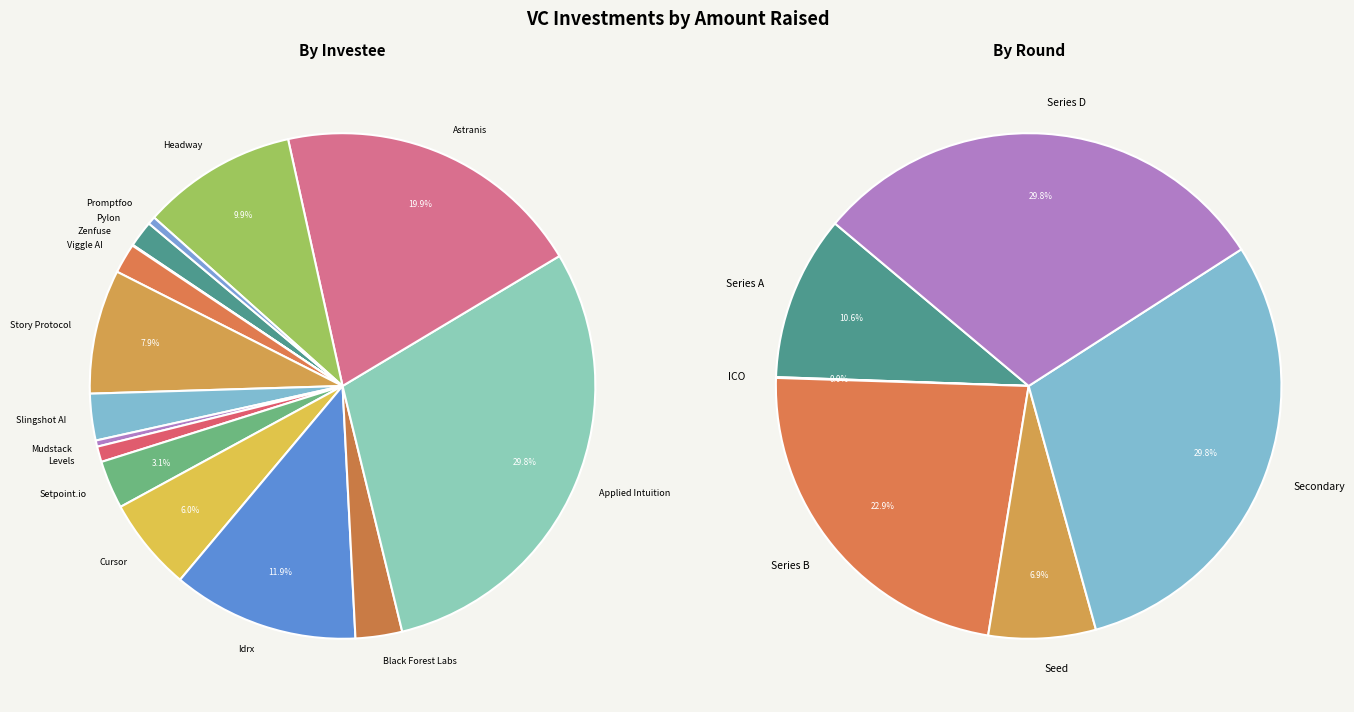

To the nearest percent, what is the difference between the largest and smallest slice percentages?

30%